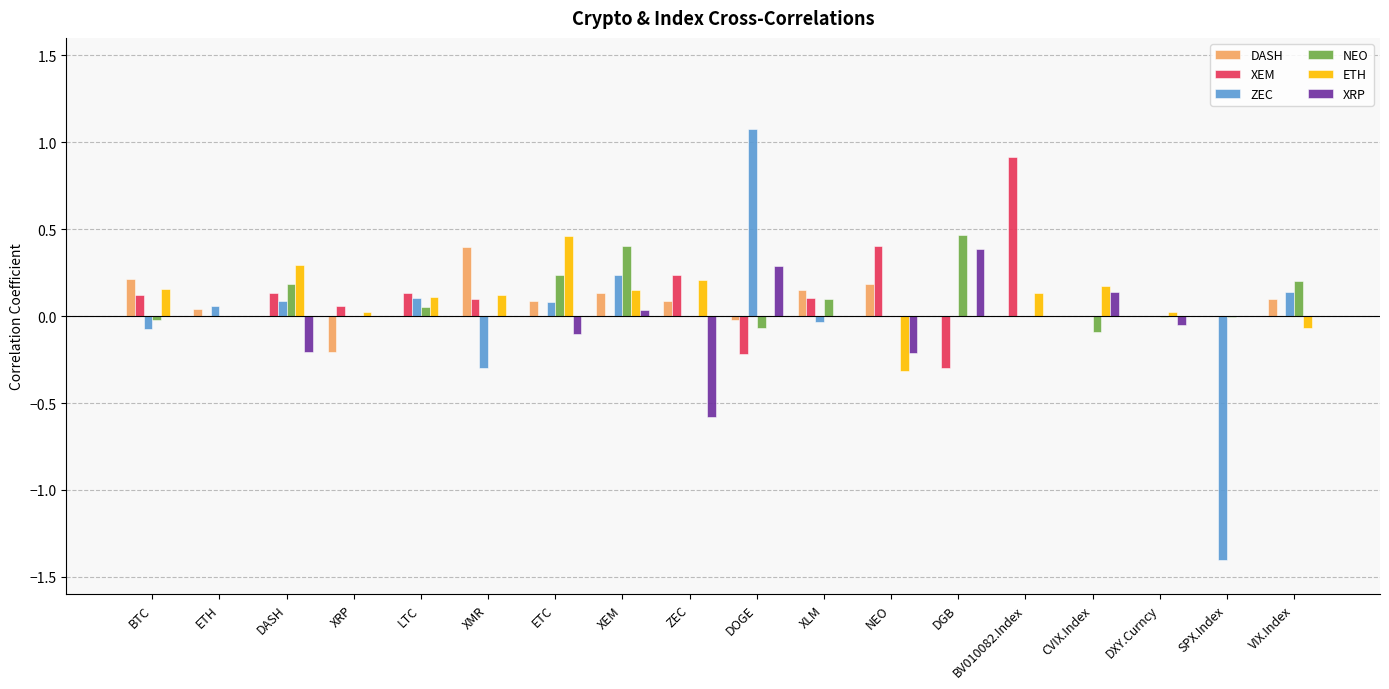

How many categories are shown in the chart?

18